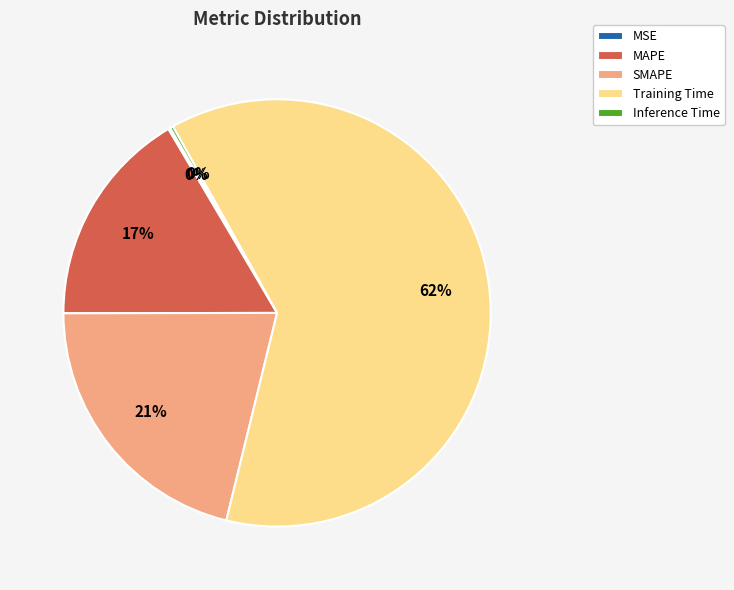

What is the majority slice?

Training Time